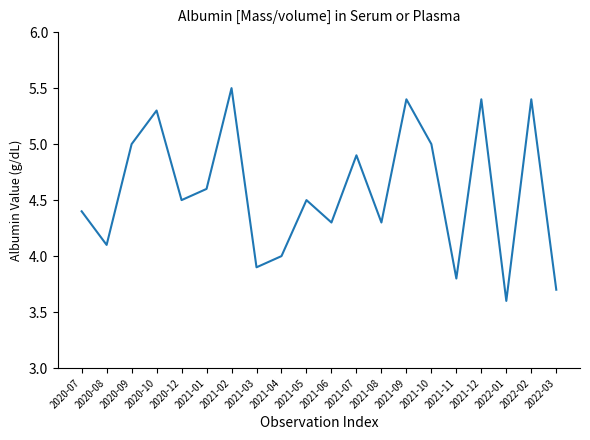

What is the sum of all values?

91.6